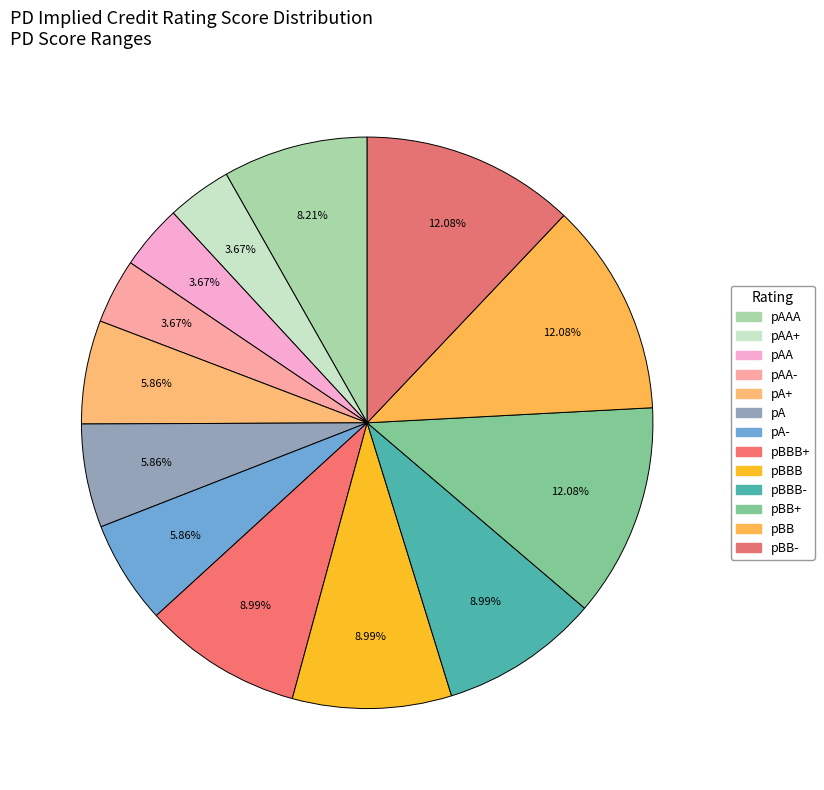

What percentage is the pBBB slice, to the nearest percent?

9%